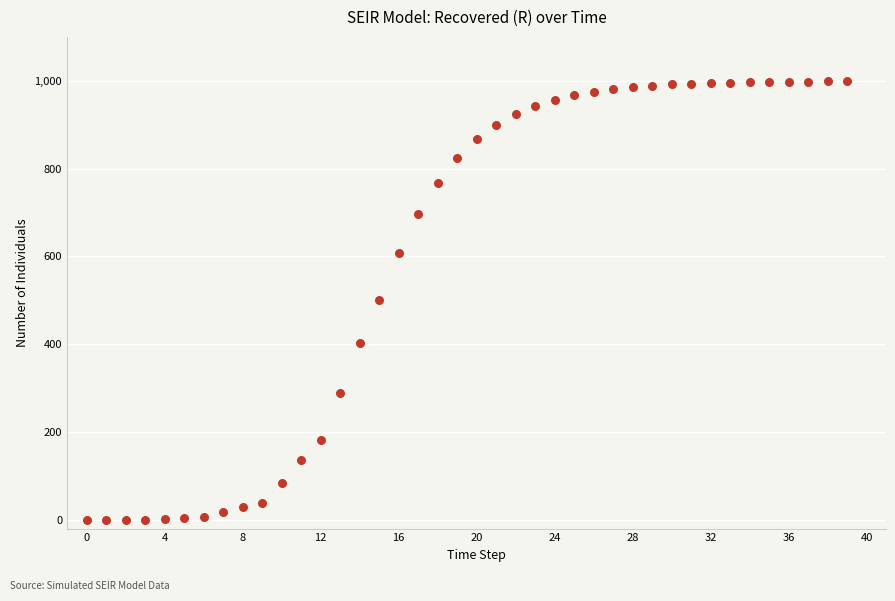

What is the range of Y values (max minus min)?

998.6